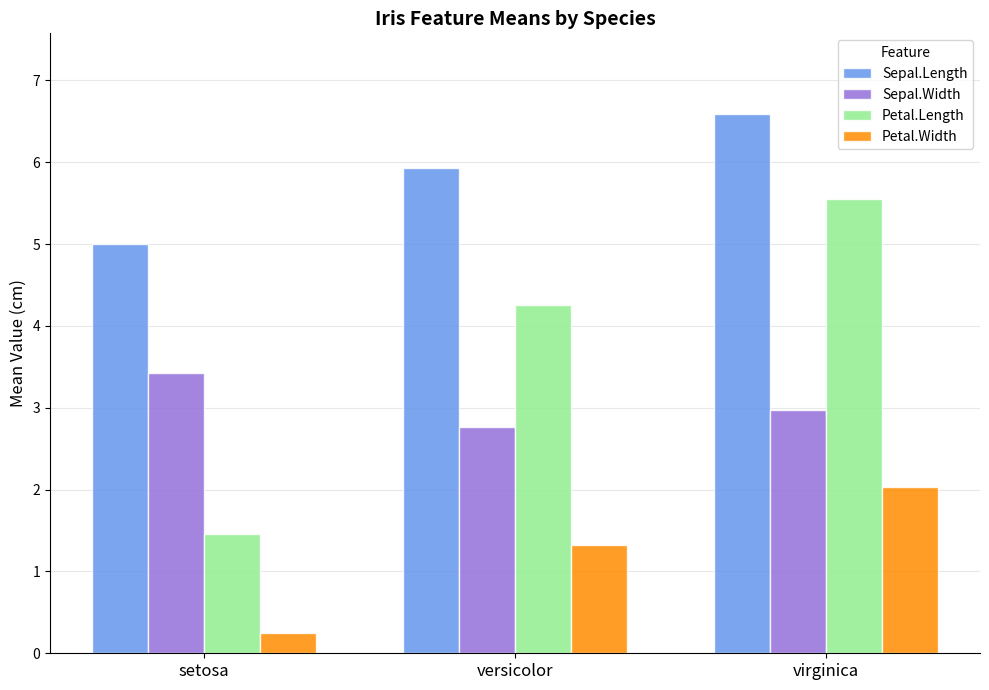

What is the value of the Sepal.Length bar at the 2nd from the left?

5.9